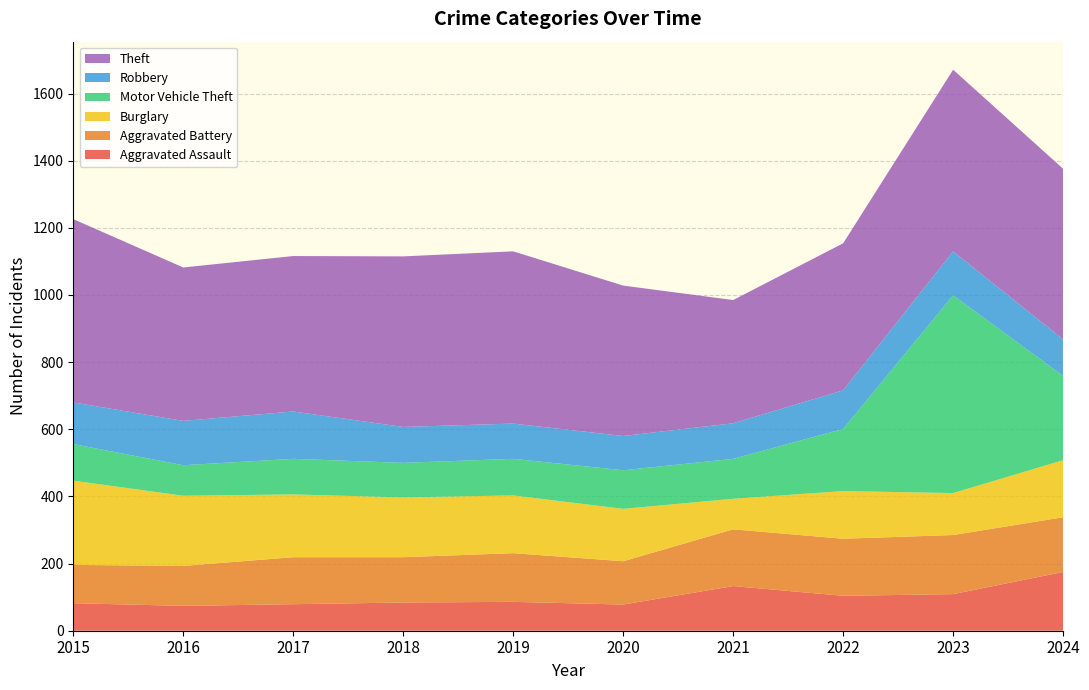

Reading left to right, transcribe all the data shown in this chart.

Aggravated Assault: 2015=82	2016=74	2017=79	2018=84	2019=86	2020=78	2021=133	2022=104	2023=109	2024=175
Aggravated Battery: 2015=114	2016=119	2017=140	2018=135	2019=145	2020=129	2021=169	2022=170	2023=176	2024=163
Burglary: 2015=251	2016=209	2017=187	2018=178	2019=172	2020=156	2021=91	2022=142	2023=125	2024=170
Motor Vehicle Theft: 2015=109	2016=91	2017=106	2018=103	2019=109	2020=115	2021=119	2022=185	2023=589	2024=251
Robbery: 2015=124	2016=132	2017=141	2018=107	2019=105	2020=102	2021=106	2022=115	2023=131	2024=109
Theft: 2015=546	2016=457	2017=463	2018=508	2019=513	2020=448	2021=367	2022=438	2023=541	2024=508